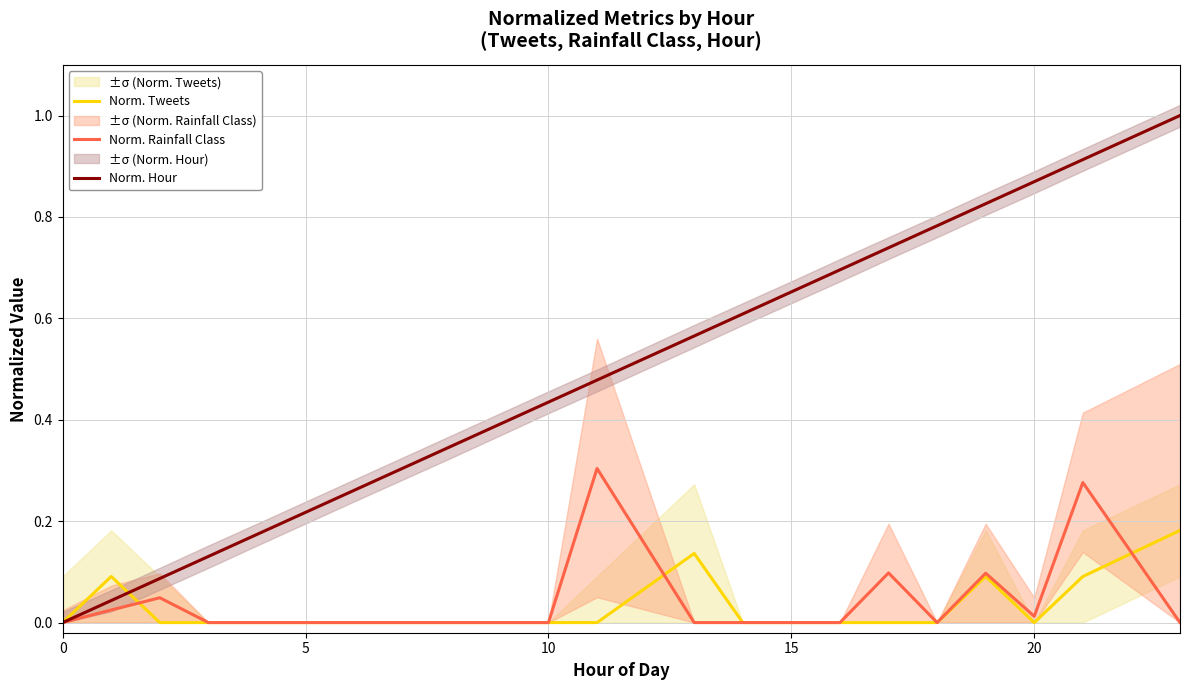

At 20, list the series in order from smallest to largest.

Norm. Tweets, Norm. Rainfall Class, Norm. Hour